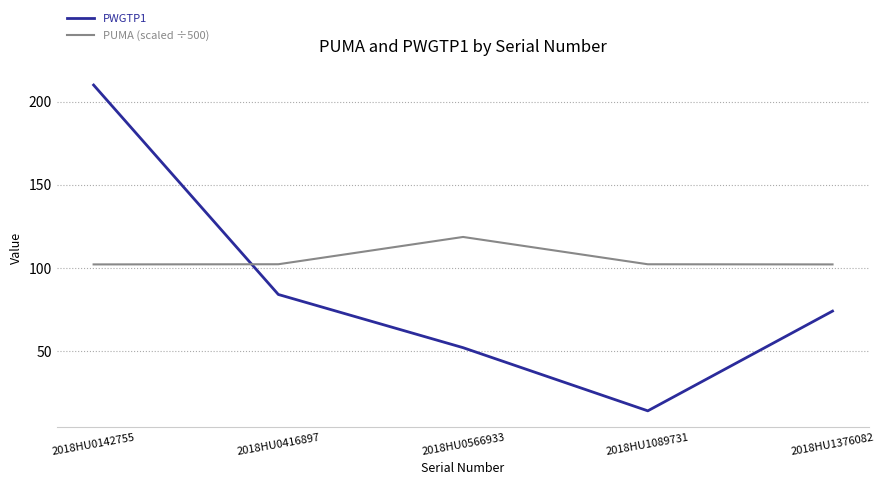

Which category has the highest value in the PWGTP1 series?

2018HU0142755